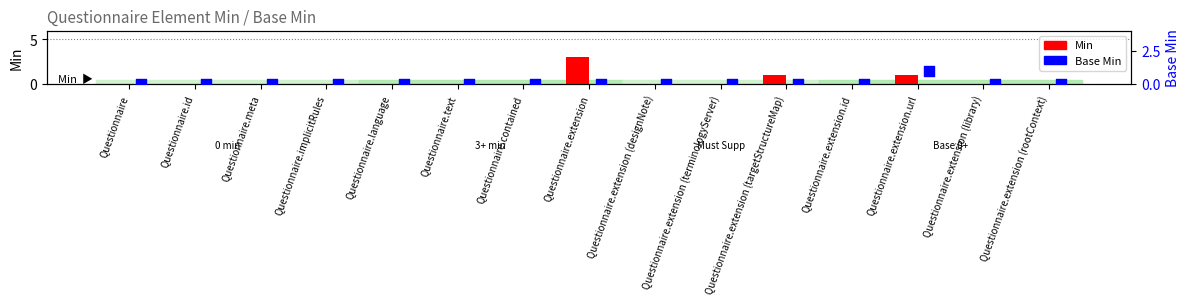

At which category is the sum across all series the highest?

Questionnaire.extension